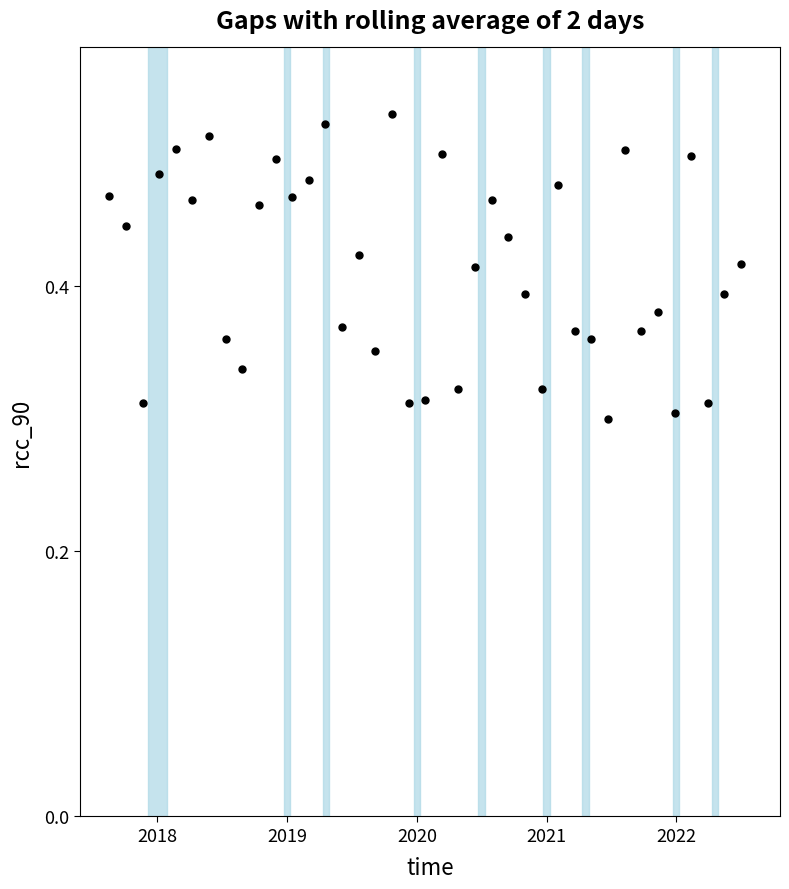

What is the range of X values (max minus min)?

4.9